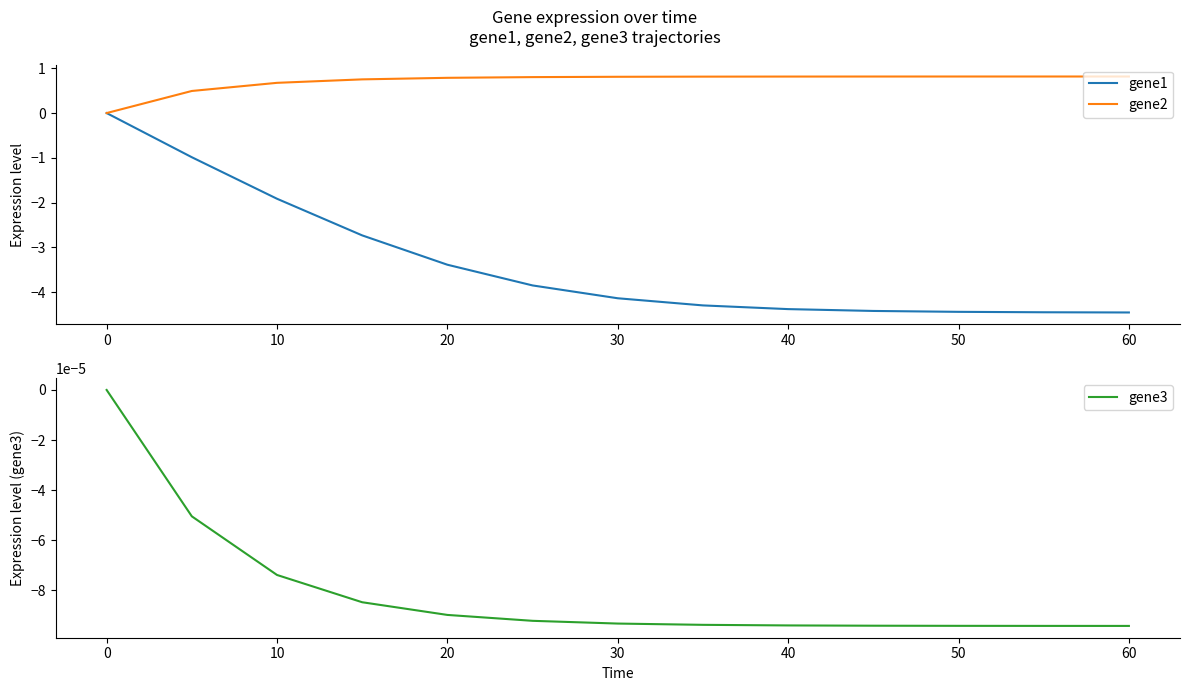

What is the minimum value for gene1?

-4.5